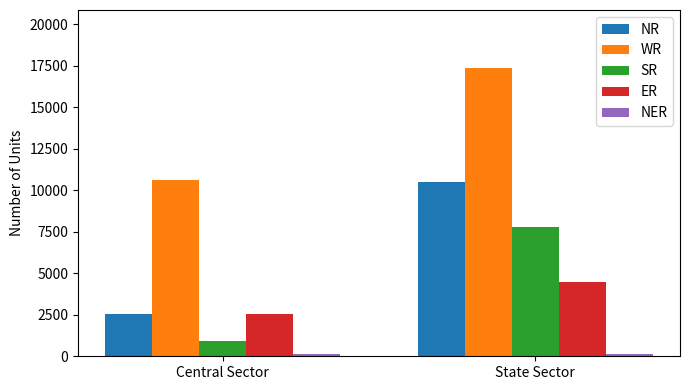

What is the average value of the SR series?

4358